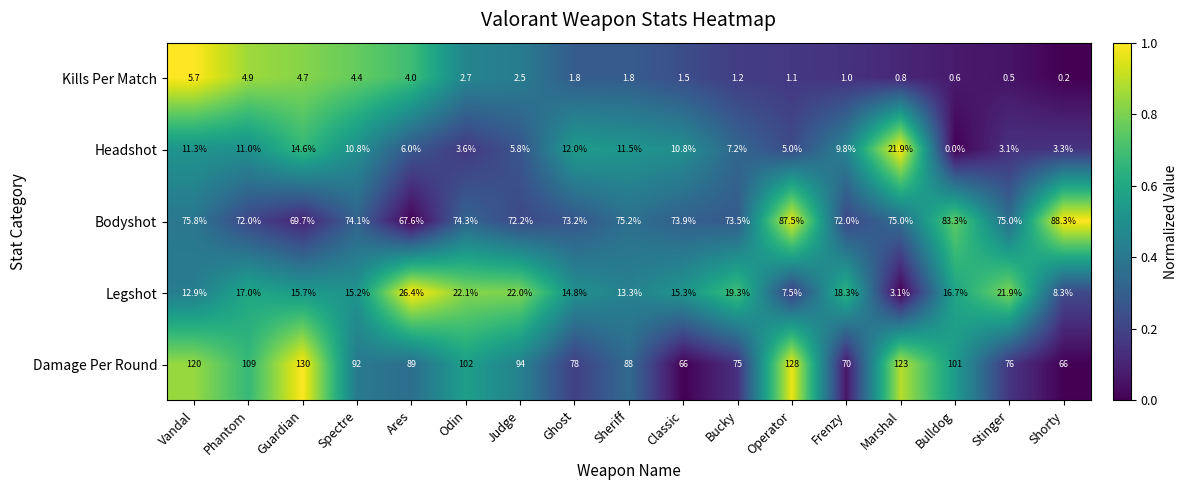

What is the difference between the second highest and second lowest values in the Damage Per Round series?

62.0